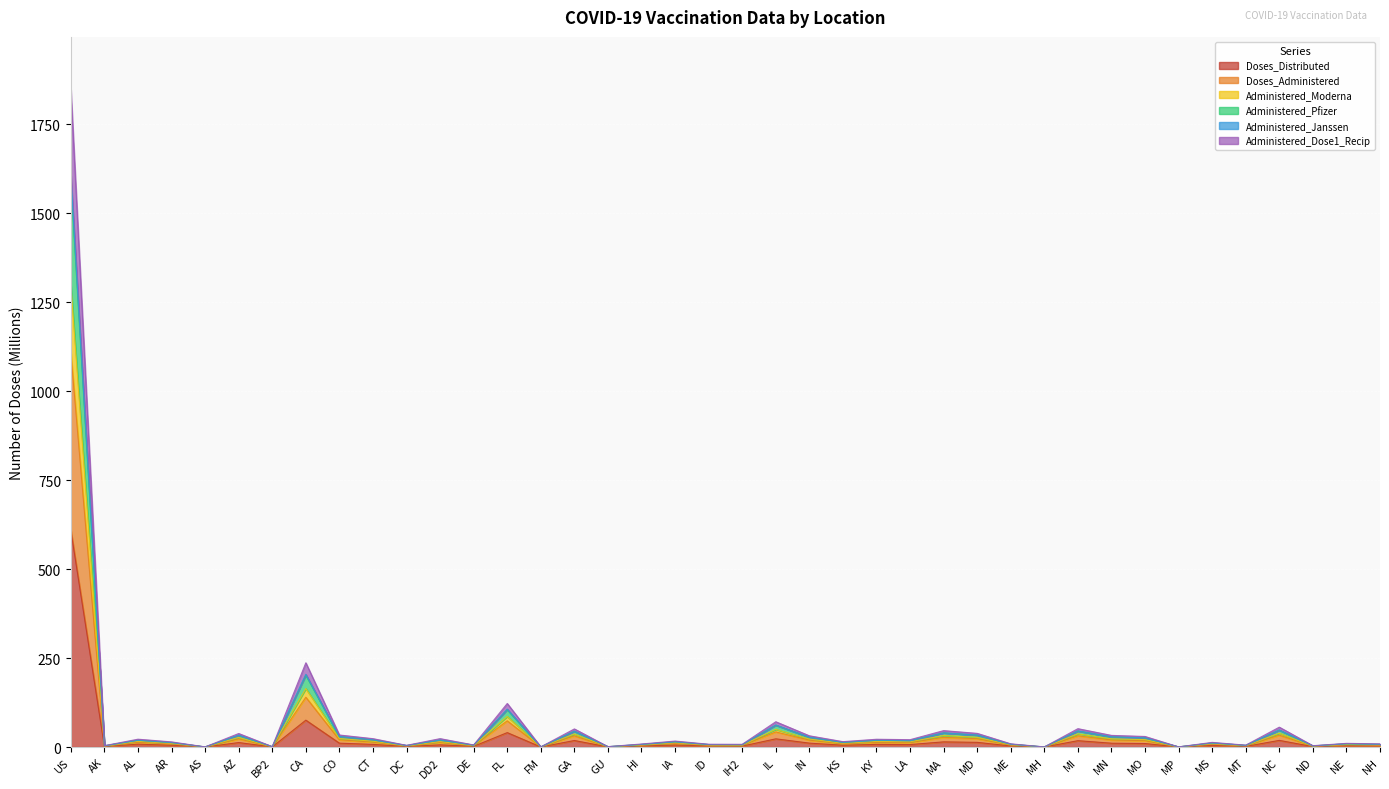

At which category is the sum across all series the highest?

US